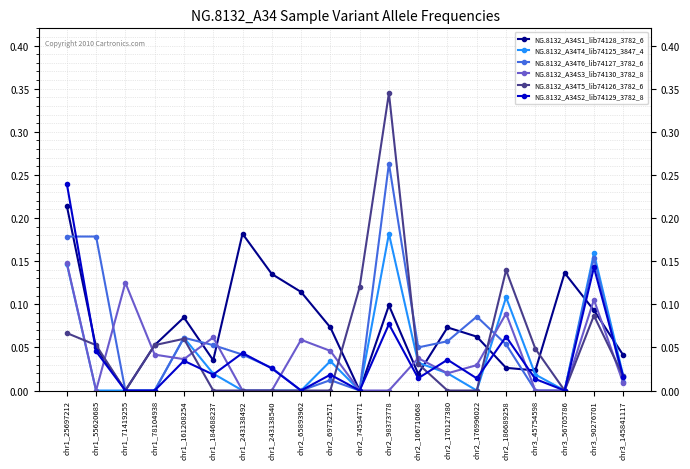

What is the label of the 11th point from the left?

chr2_74534771